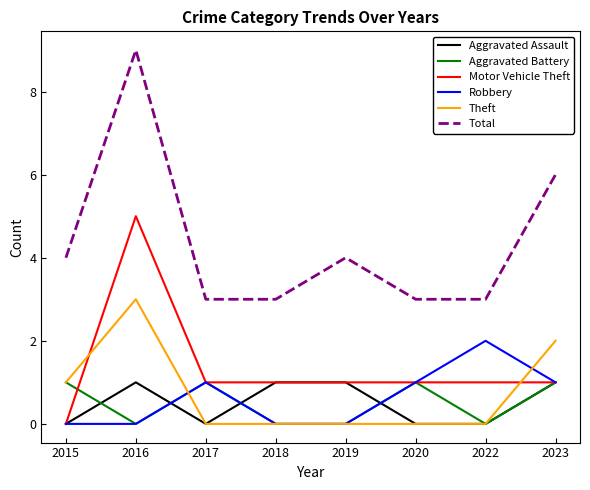

True or false: Total has a value of 4 at 2016.

False